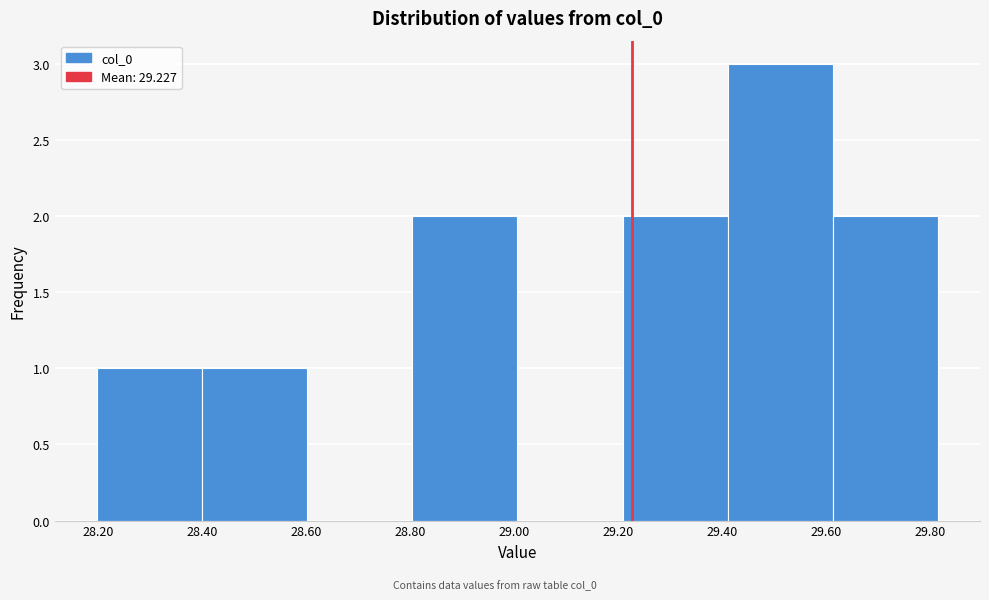

Reading left to right, list every bar in this chart as the range it spans on the x-axis followed by its height. Neither the bar edges nor the heights are printed on the chart, so give them approximately, as read against the axes.

28.20 to 28.40: 1
28.40 to 28.60: 1
28.60 to 28.80: 0
28.80 to 29.00: 2
29.00 to 29.20: 0
29.20 to 29.42: 2
29.42 to 29.62: 3
29.62 to 29.82: 2